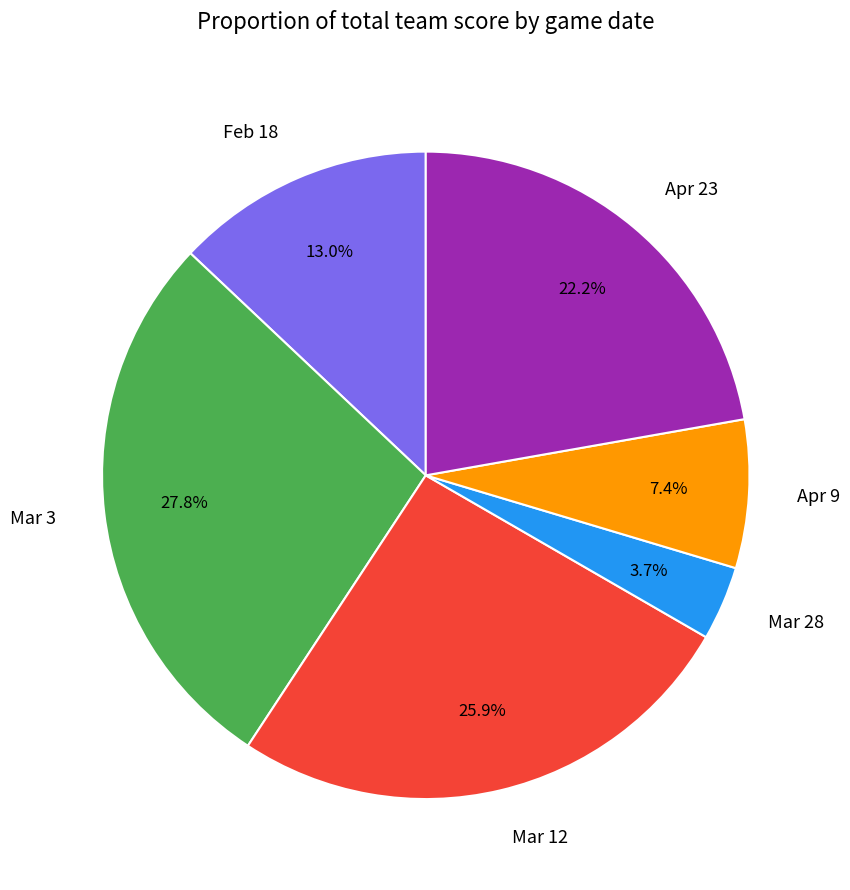

Count the number of slices in the pie.

6